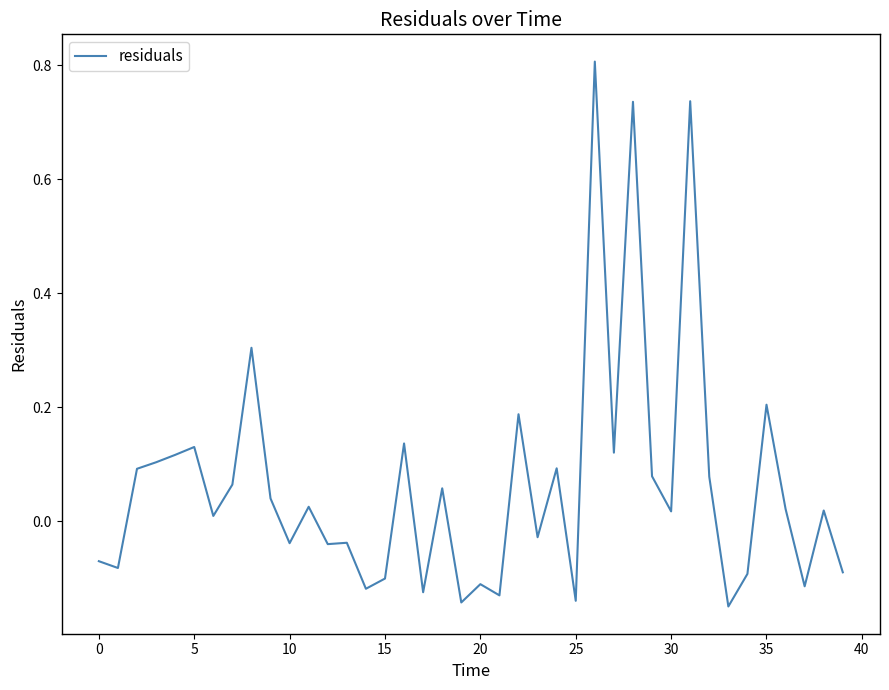

What is the greatest value displayed?

0.8